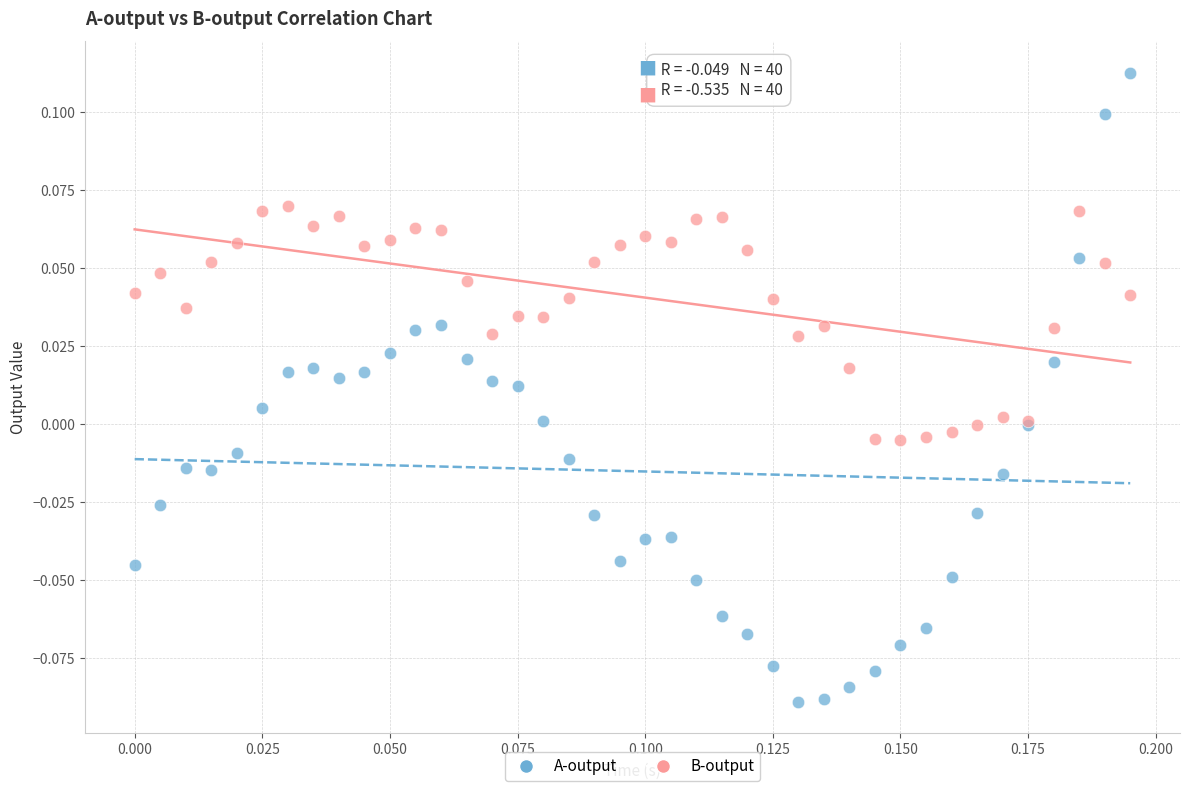

Which series contains the lowest Y value?

A-output